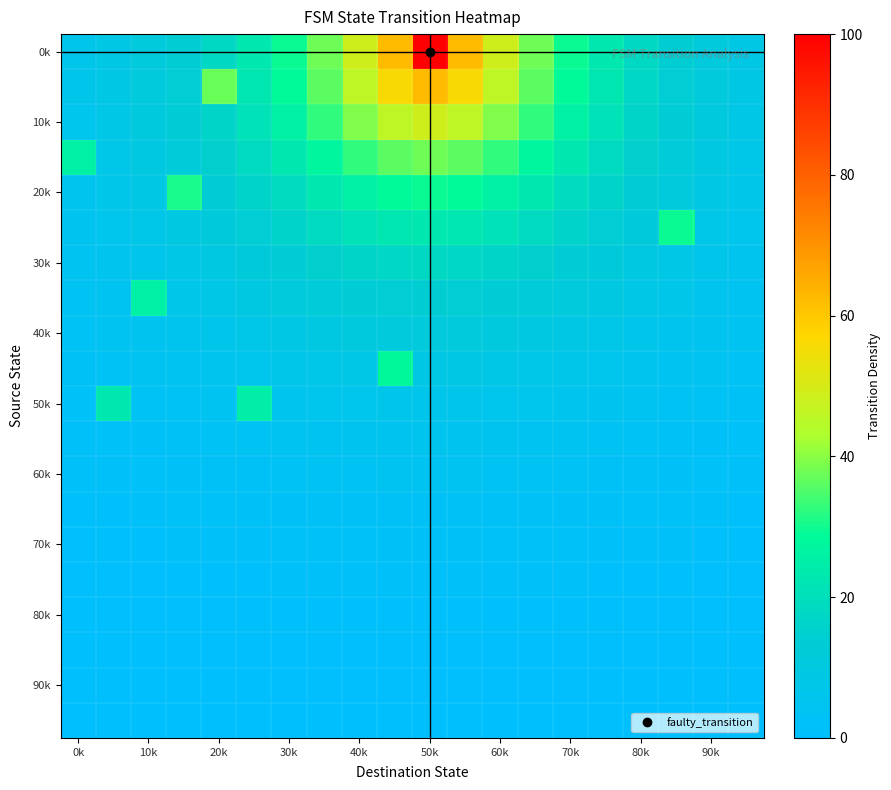

What is the smallest value displayed?

0.4